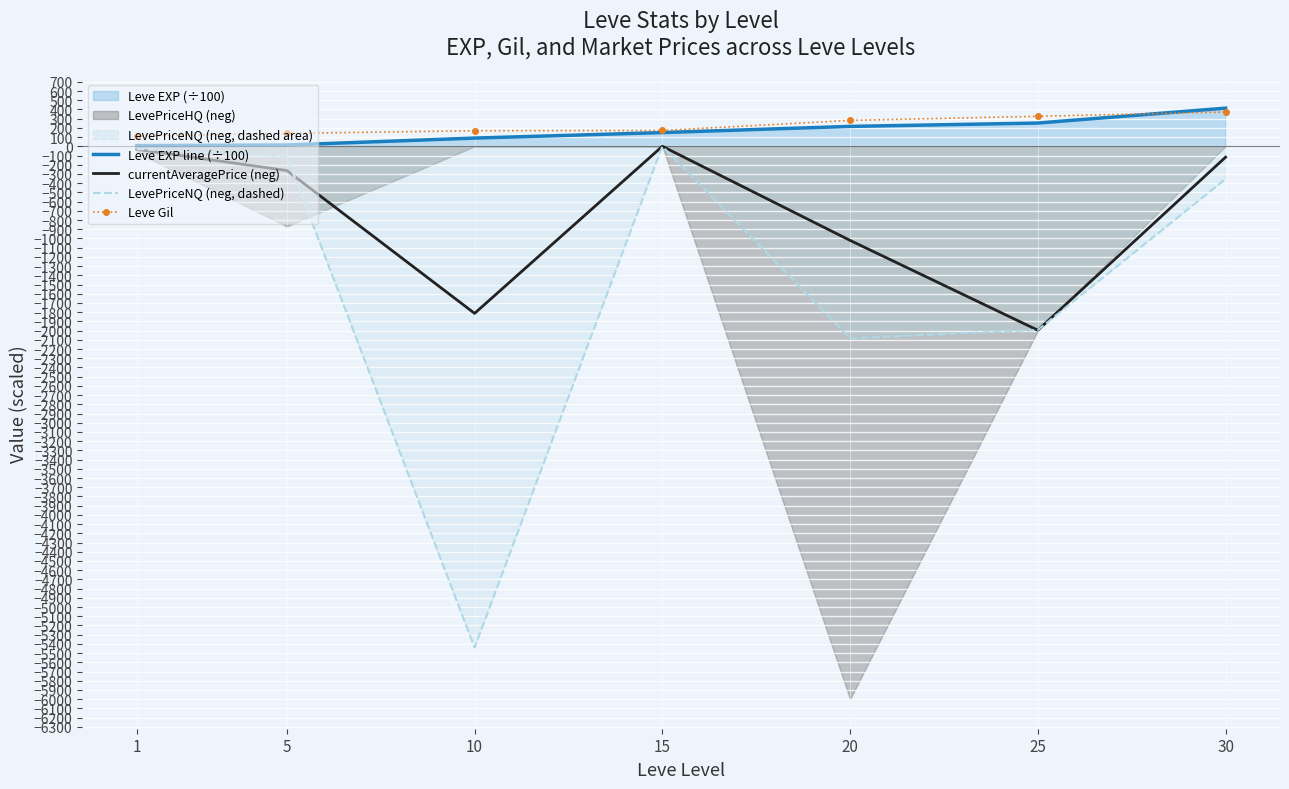

What is the value of the Leve EXP line (÷100) point at the 7th from the left?

414.1